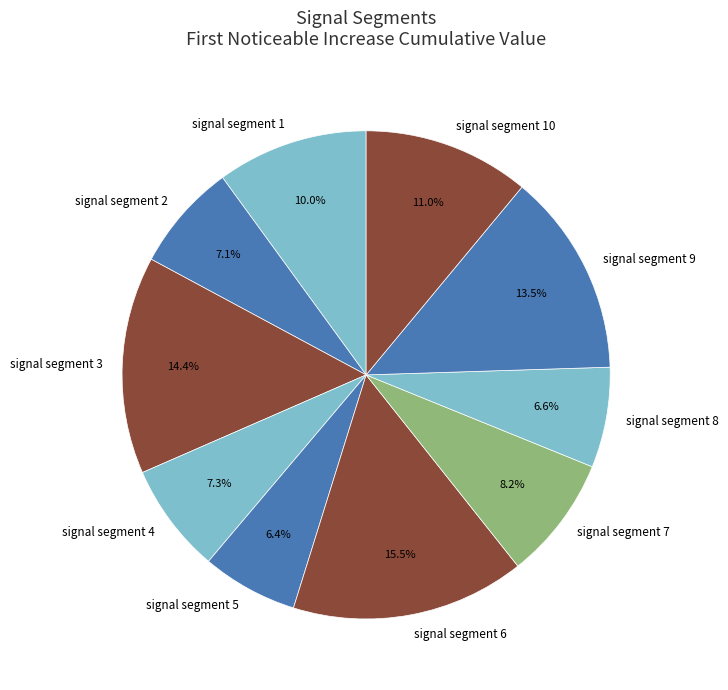

How much of the chart is everything except signal segment 2?

92.9%